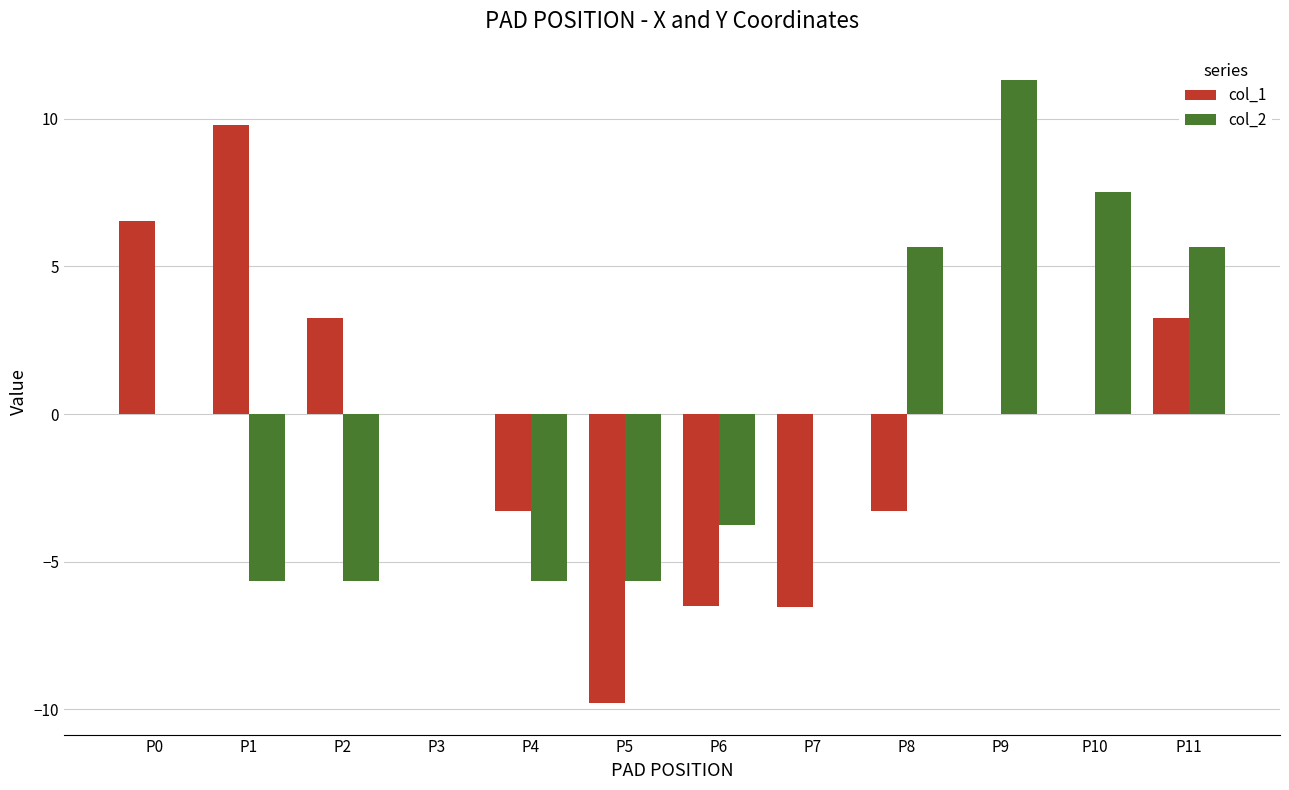

Are the bars grouped side by side (vs. stacked)?

Yes